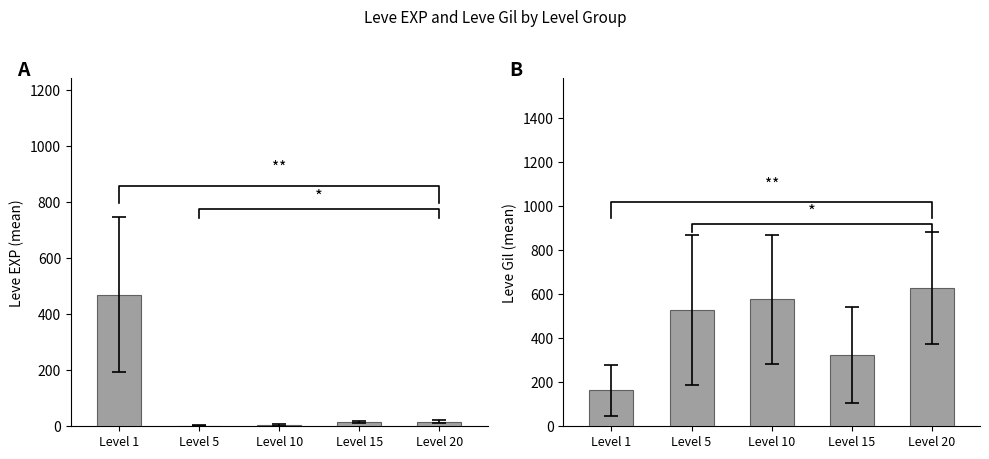

What is the sum of the values at Level 5 and Level 20?

1156.7